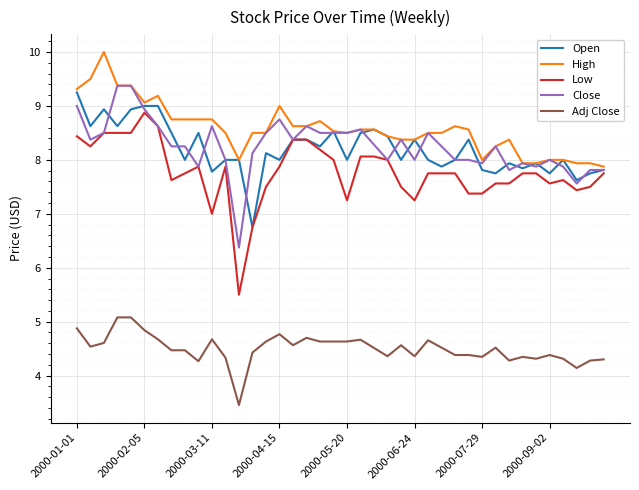

Which series has the largest total across all categories?

High